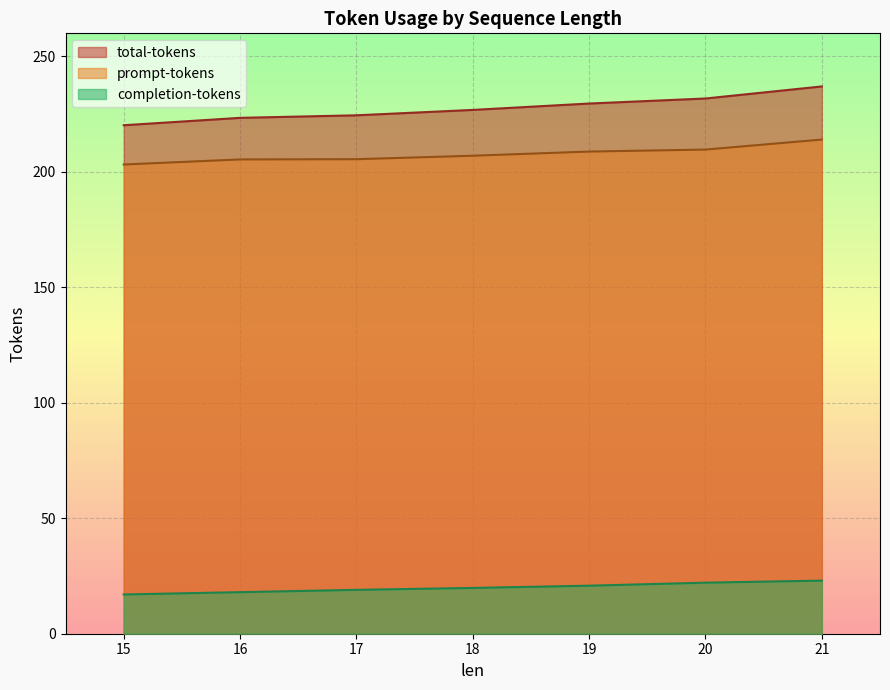

List the series in order of their peak value, lowest first.

completion-tokens, prompt-tokens, total-tokens